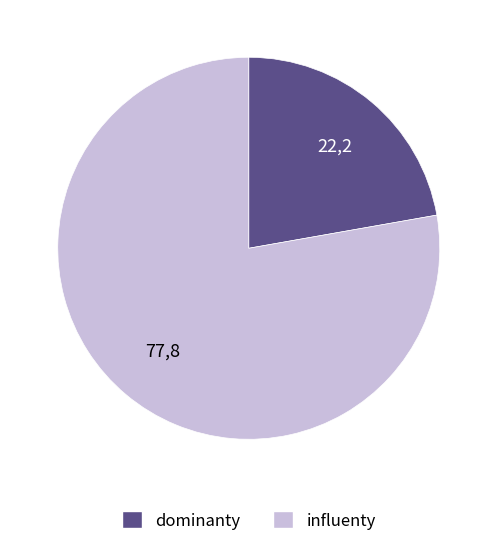

Is there a majority slice in this chart?

Yes